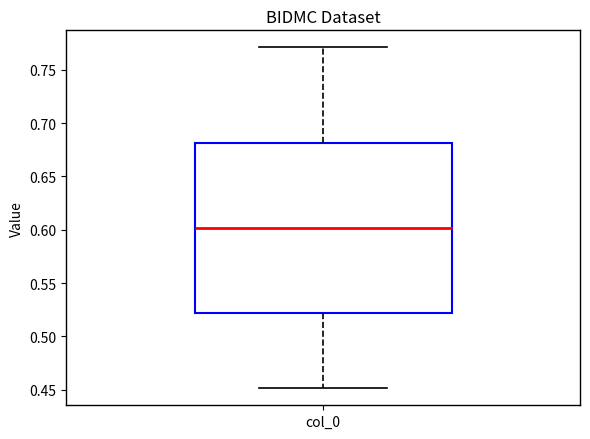

Where does the median line of the box for col_0 sit on the y-axis? The values are not printed on the chart, so give them approximately, as read against the axis.

0.60